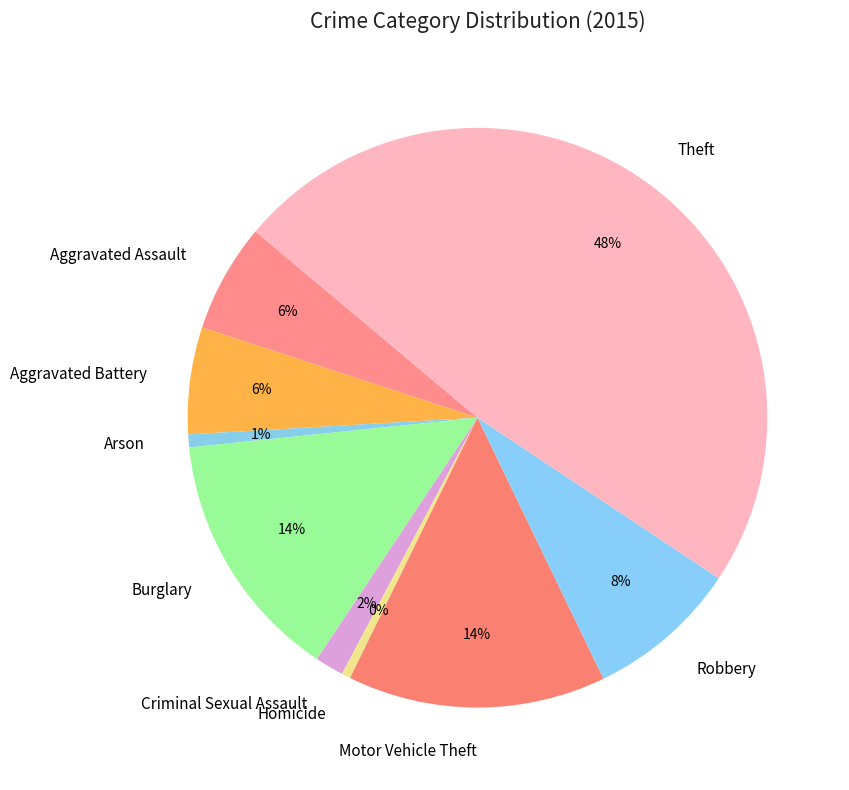

Is there a majority slice in this chart?

No